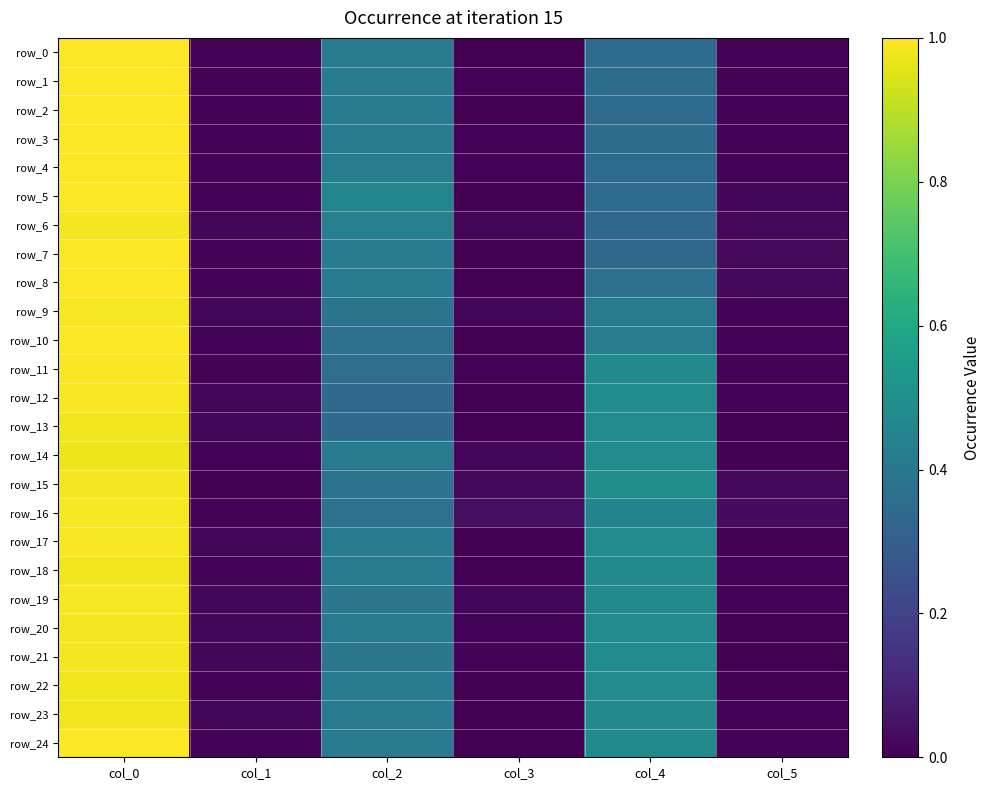

At which category does the chart reach its peak across all series?

col_0